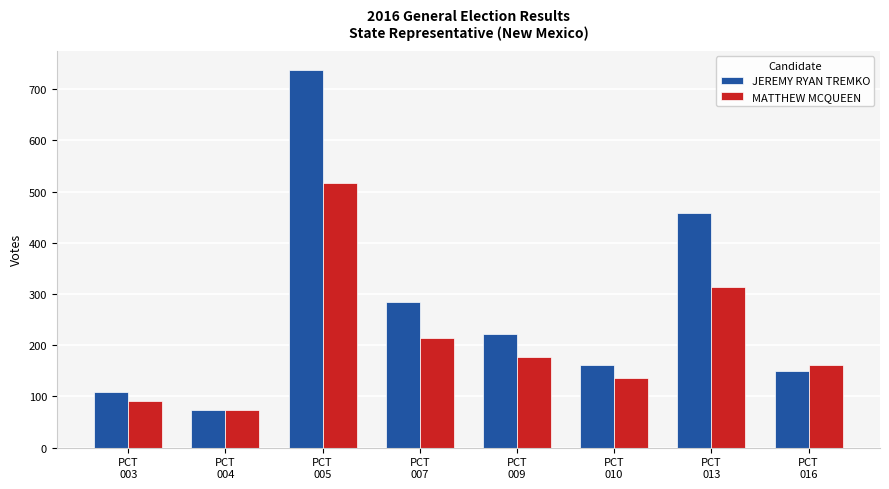

What is the value of the JEREMY RYAN TREMKO bar at the 3rd from the left?

738